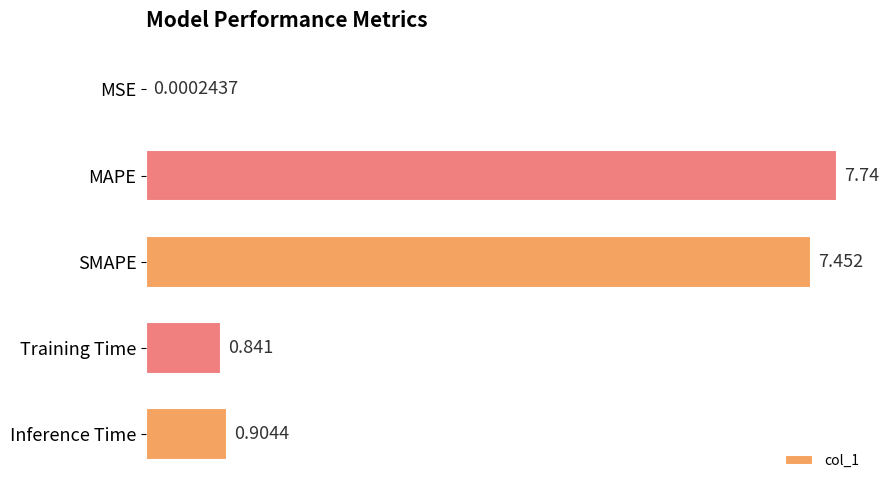

Between MSE and SMAPE, which is larger?

SMAPE